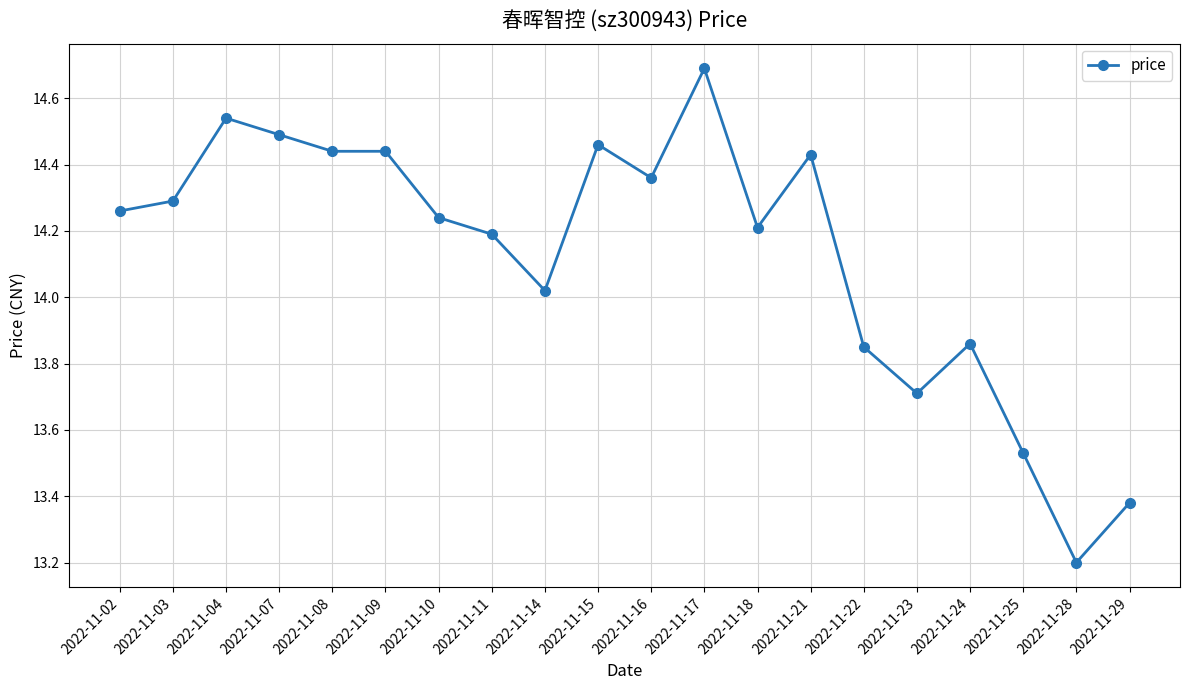

What is the smallest value displayed?

13.2